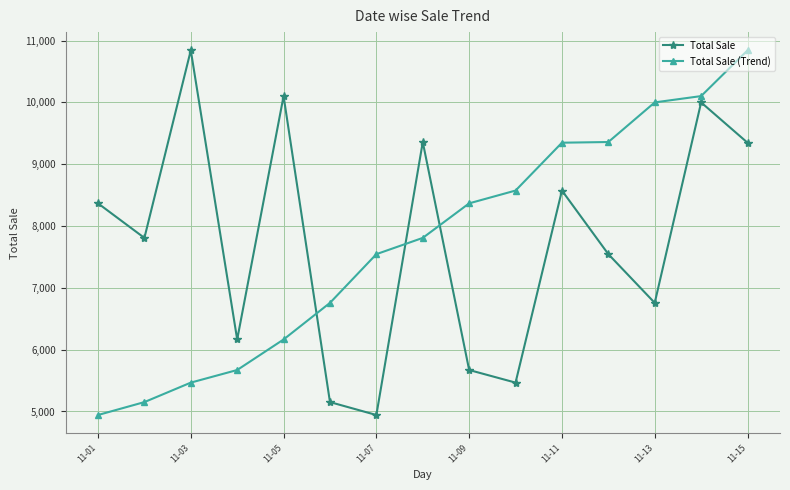

What is the average value of the Total Sale (Trend) series?

7740